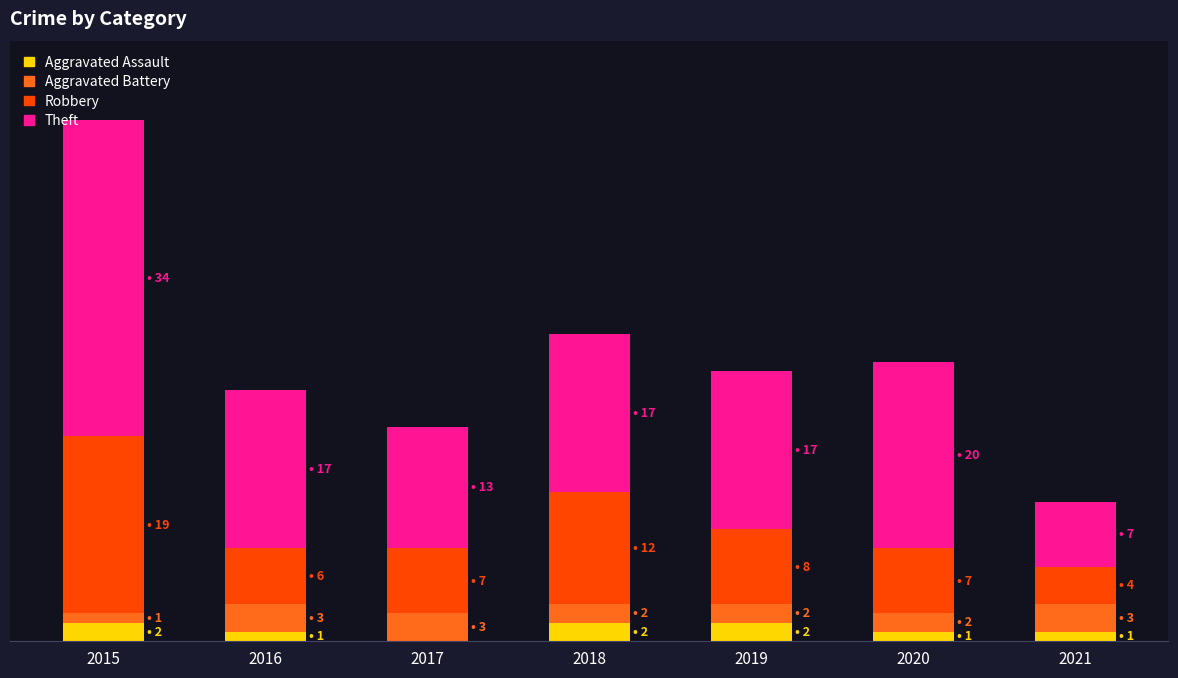

What are all the series names shown in the legend?

Aggravated Assault, Aggravated Battery, Robbery, Theft